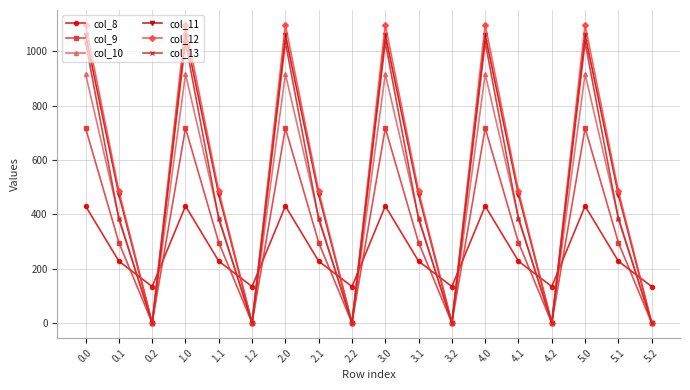

What is the difference between the col_10 values at 0.1 and 0.2?

388.1